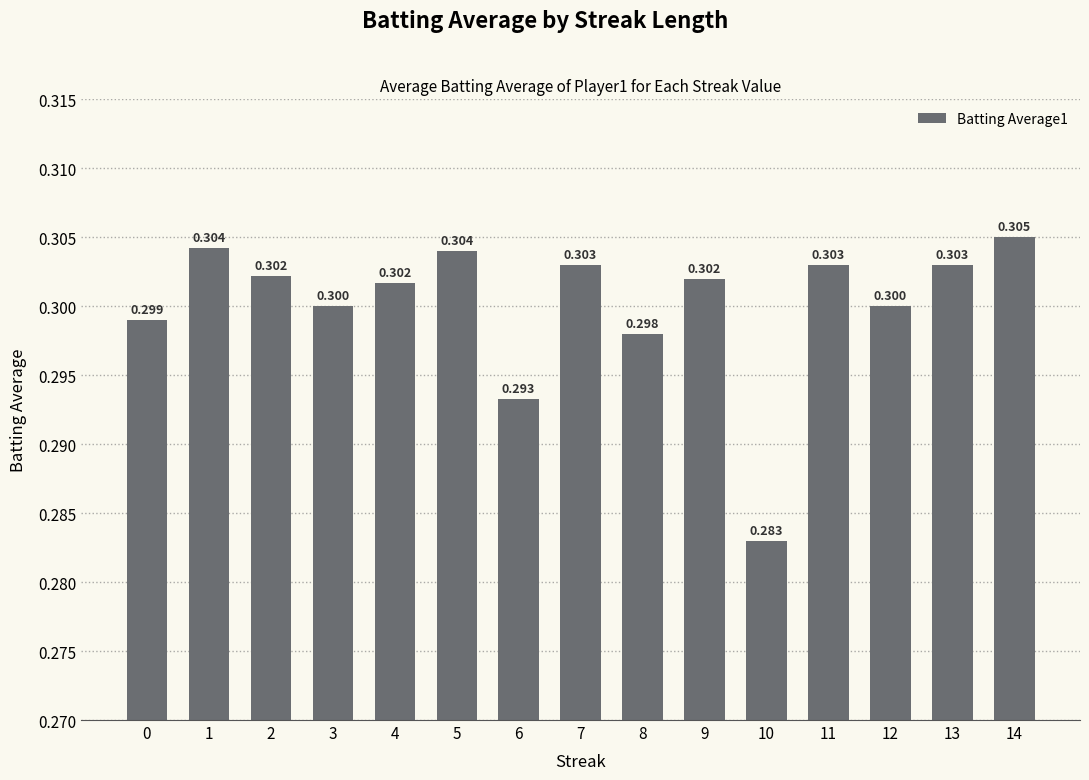

At which label is the value closest to 0?

10